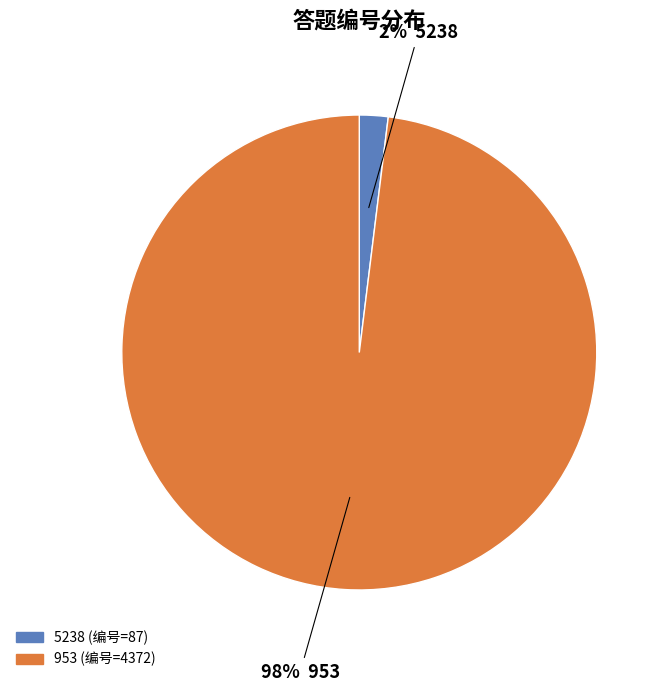

What is the smallest slice in the pie chart?

5238